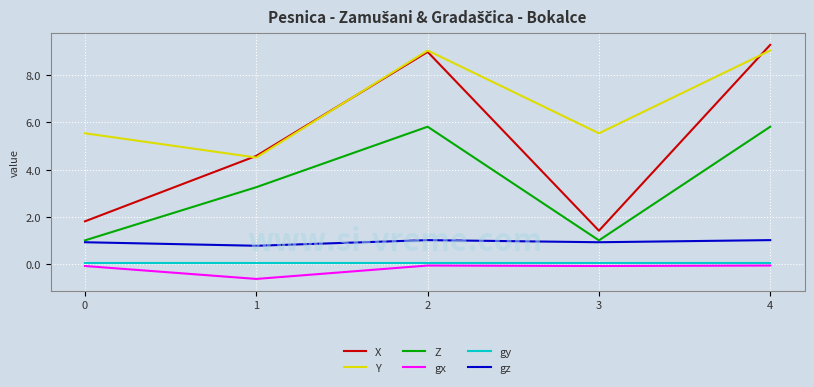

True or false: gz and X cross at least once.

False